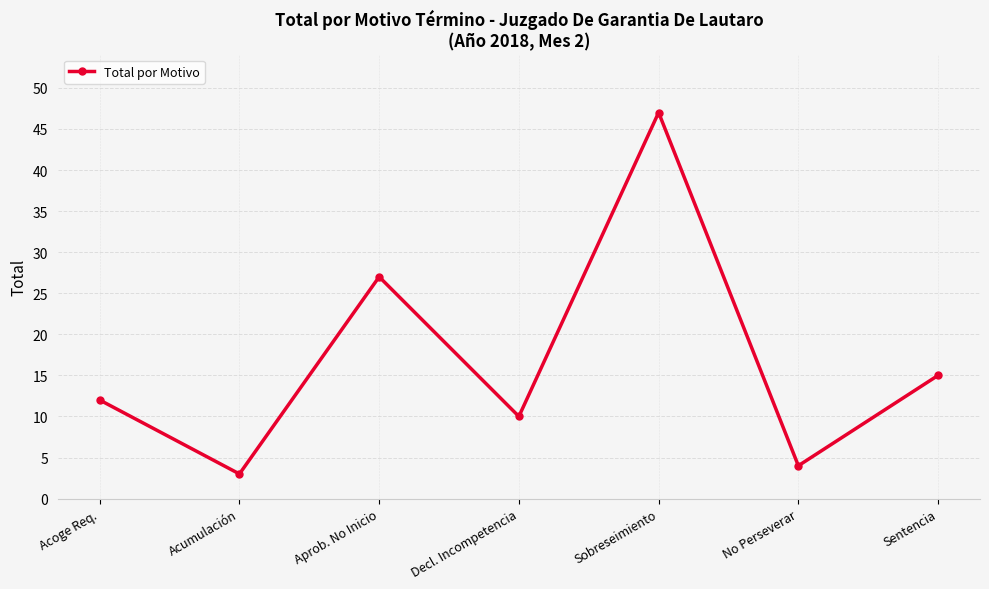

Where is the data nearest to the value 25?

Aprob. No Inicio